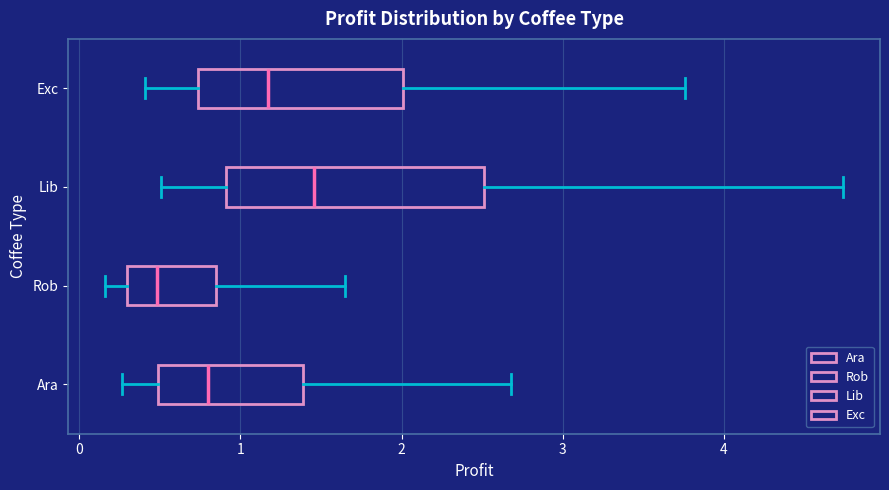

Where does the median line of the box for Rob sit on the x-axis? The values are not printed on the chart, so give them approximately, as read against the axis.

0.5